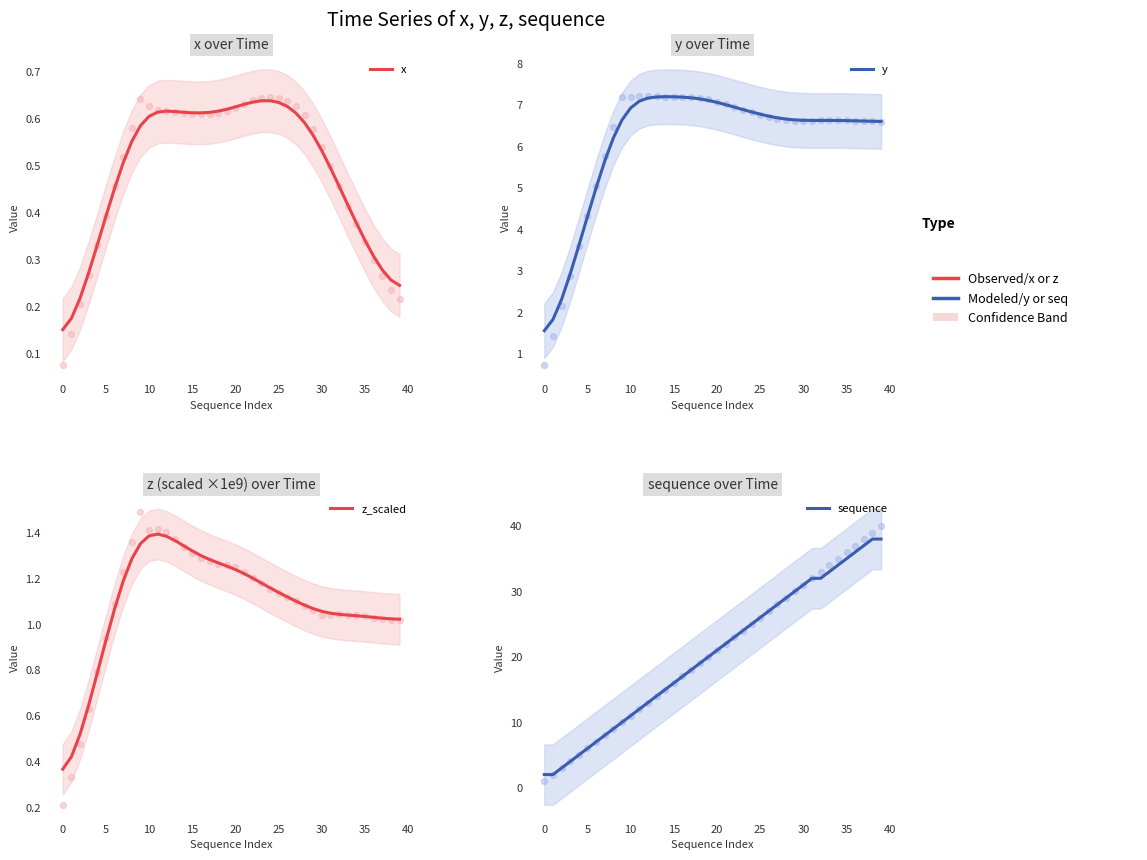

What is the total value across all series at 29?

38.3